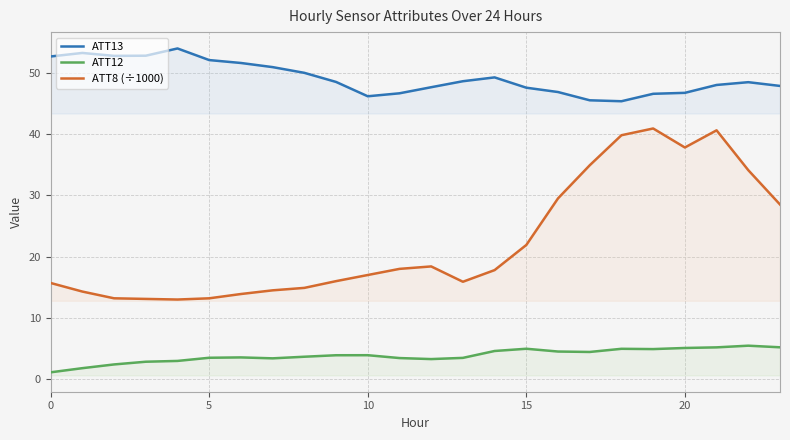

Which series has the largest total across all categories?

ATT13